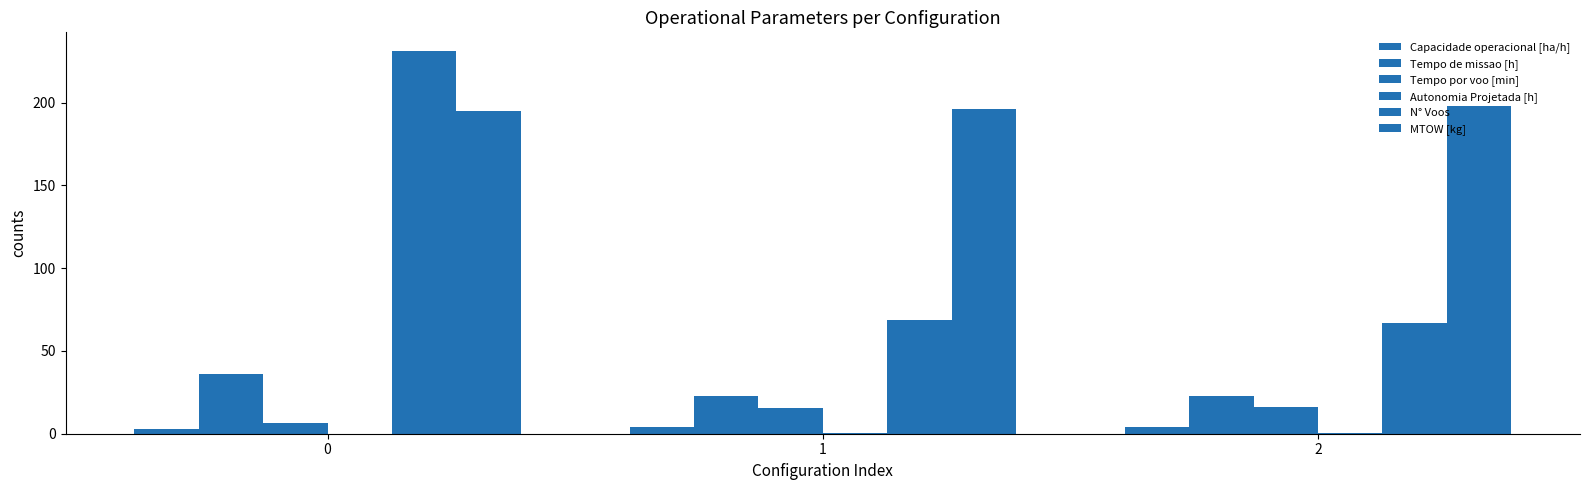

What is the total value across all series at 0?

471.0